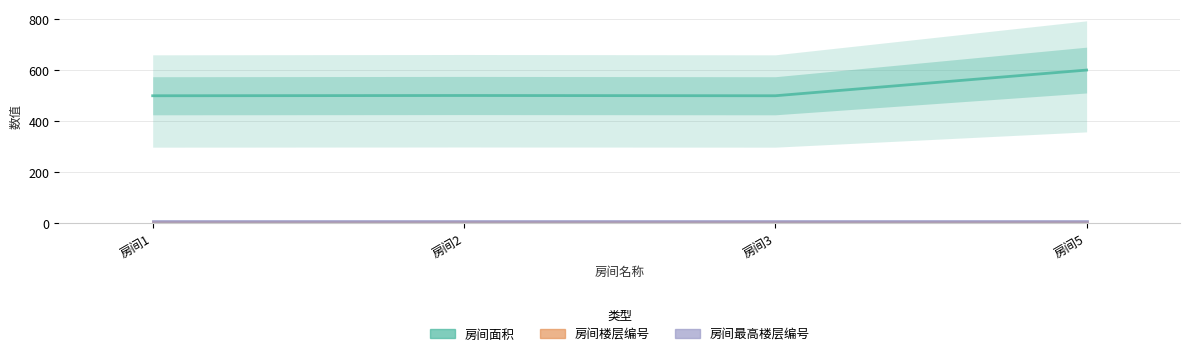

Where is the first local minimum for 房间面积?

房间3